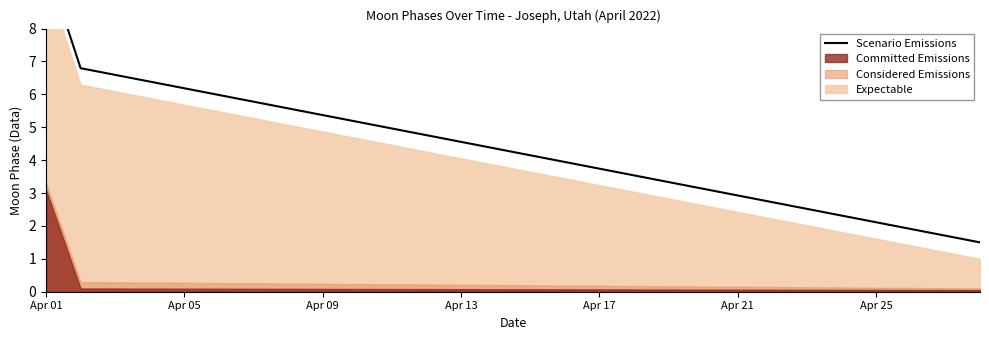

How many lines are shown in the chart?

1